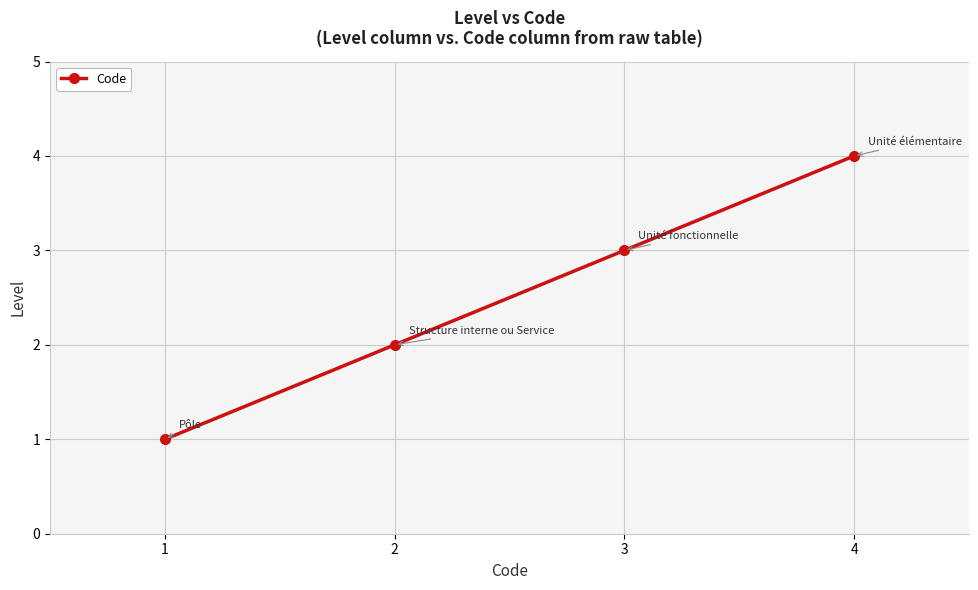

Does the chart have visible grid lines?

Yes